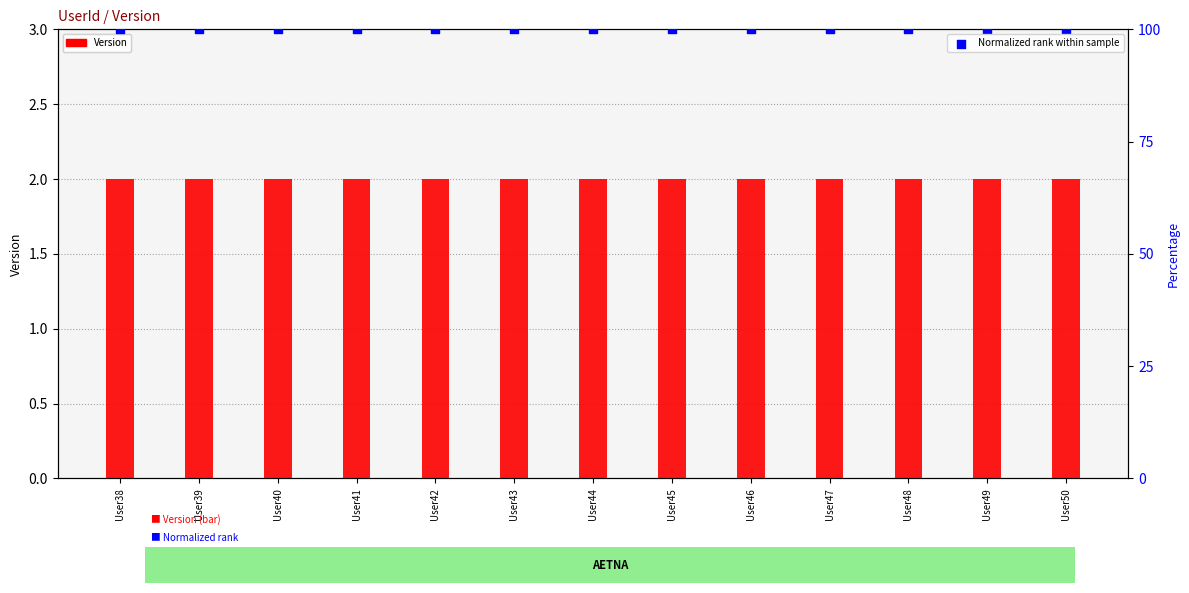

Which series has the largest Y range (max minus min)?

Version